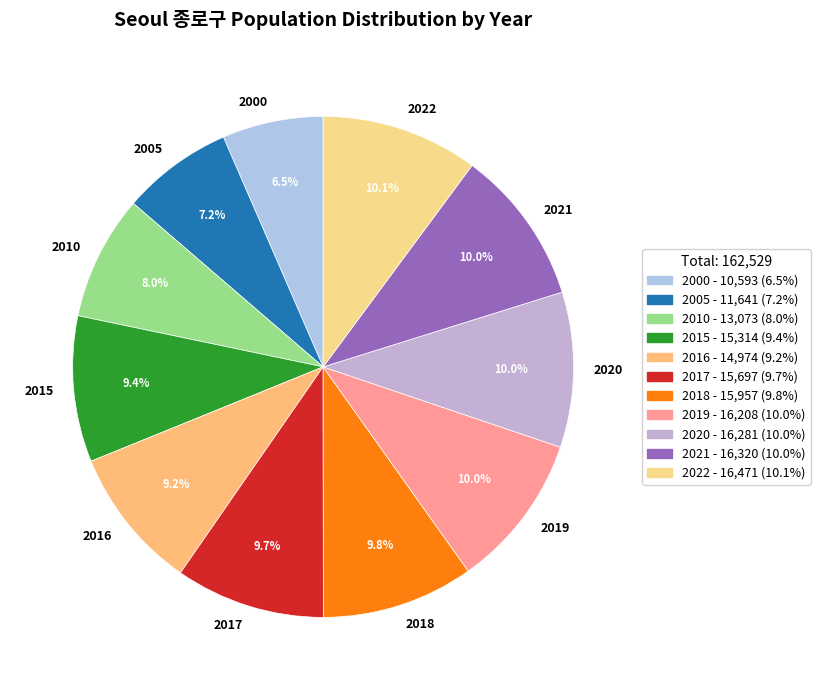

To the nearest percent, what portion does 2010 represent?

8%